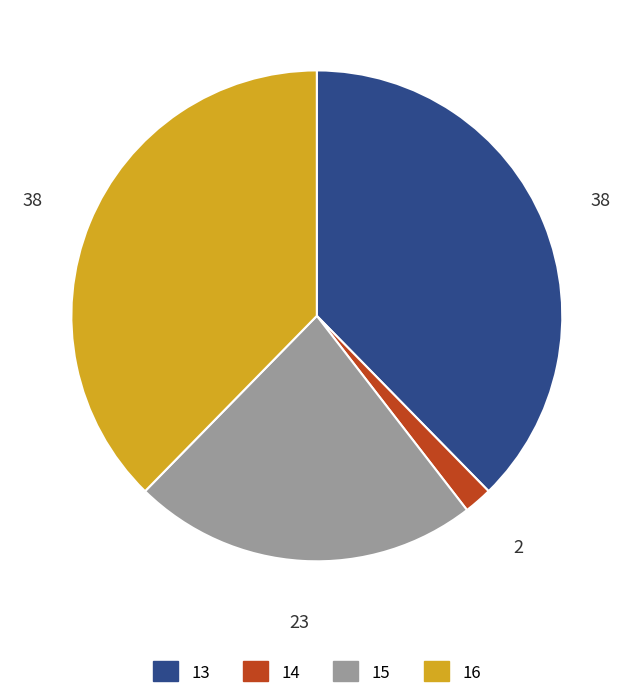

Between 14 and 13, which is larger?

13